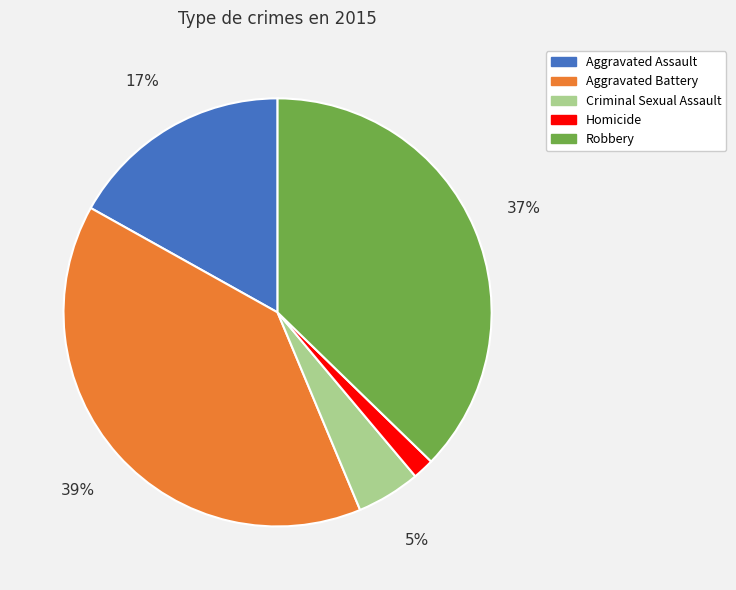

How many segments does this pie chart have?

5